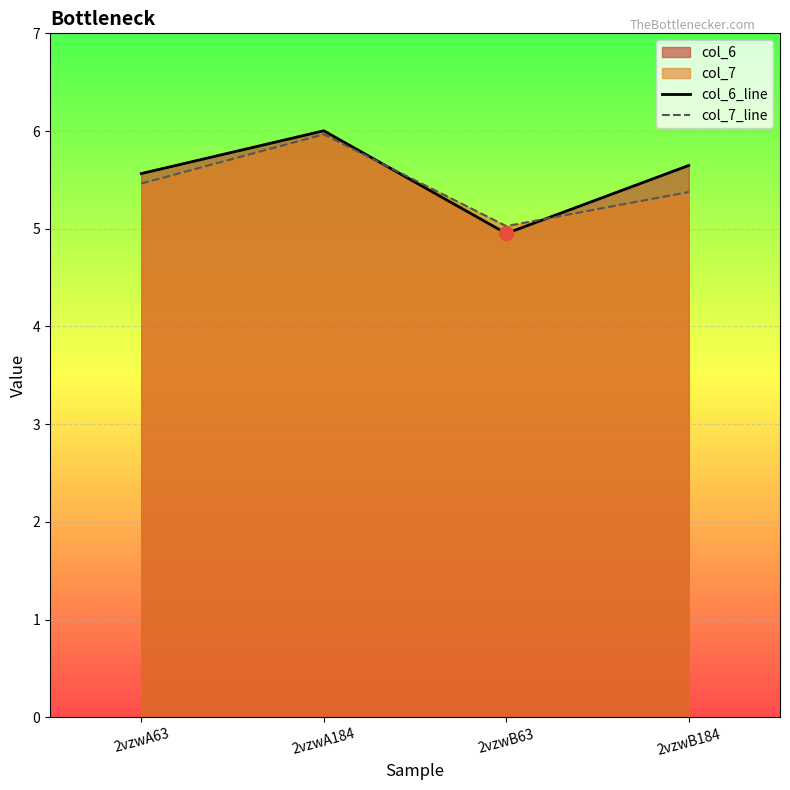

At which category is the sum across all series the highest?

2vzwA184